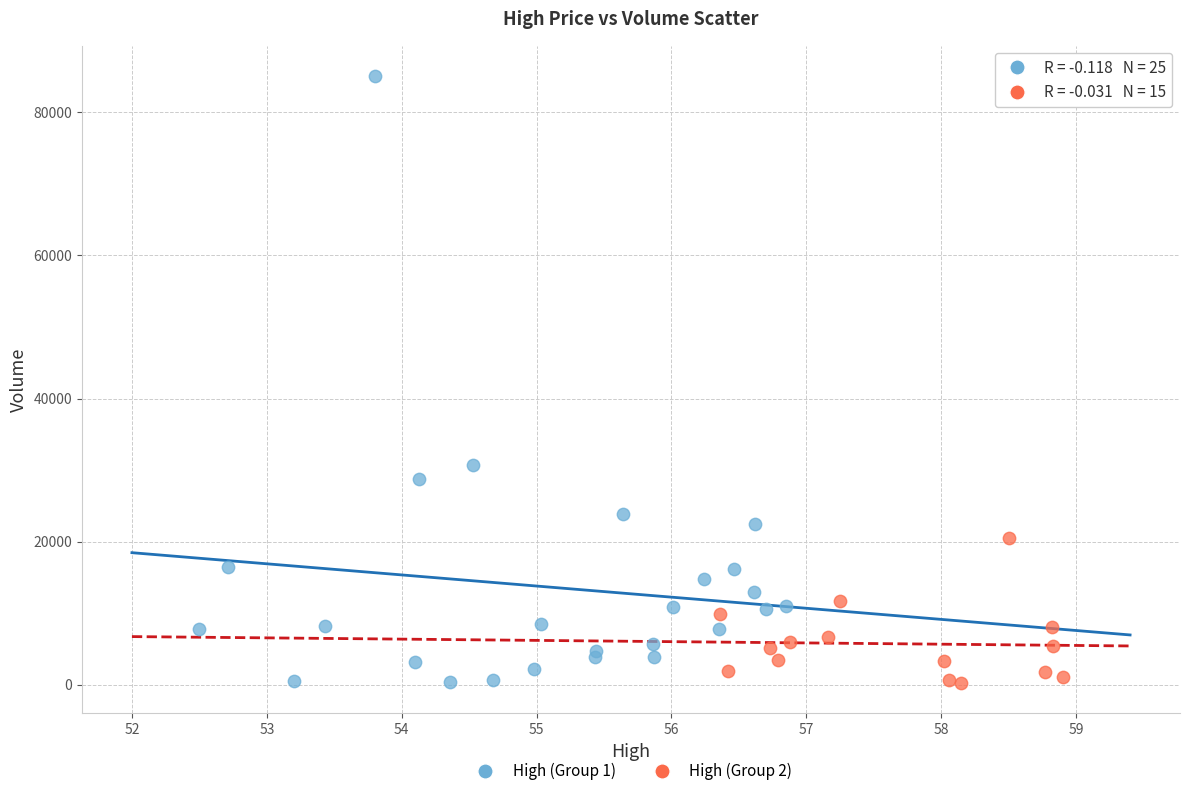

Which series reaches the maximum Y coordinate?

High (Group 1)